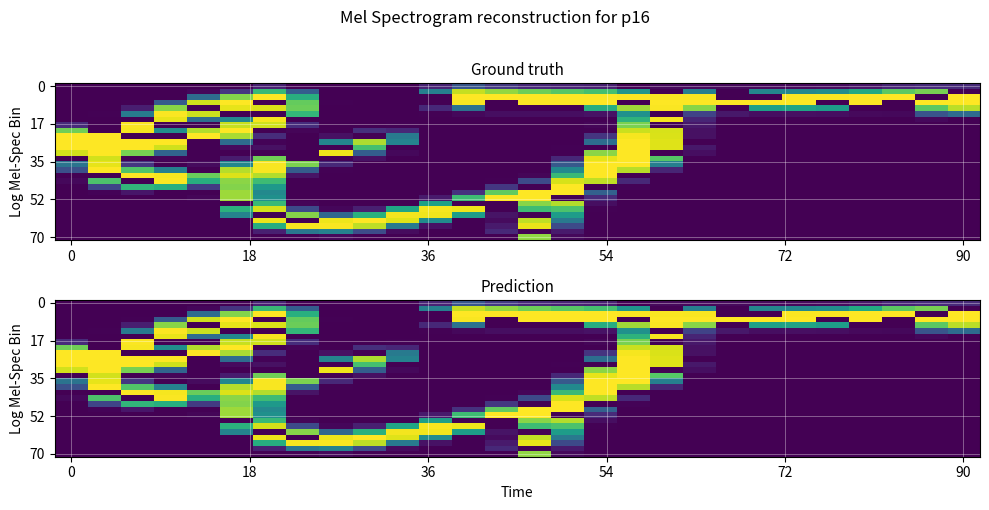

What is the difference between the highest and lowest values at 17?

255